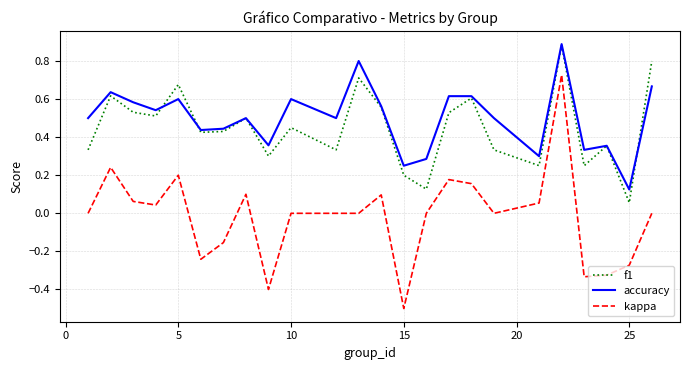

Which series has the widest spread of values?

kappa